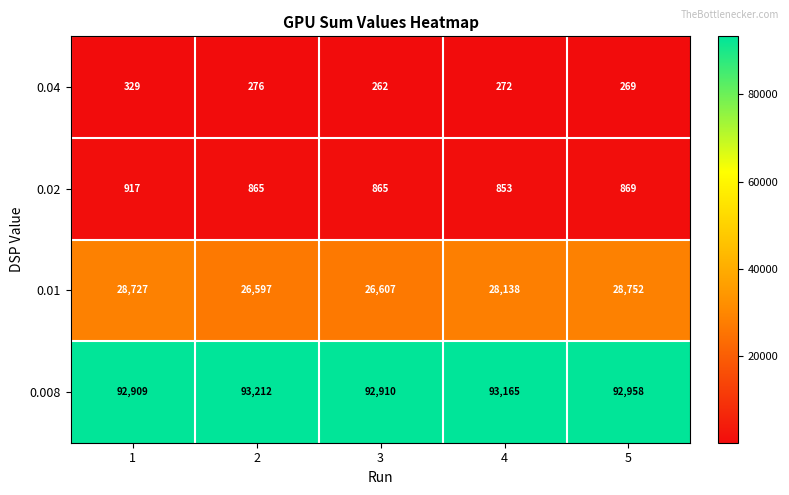

Which series has the widest spread of values?

0.01